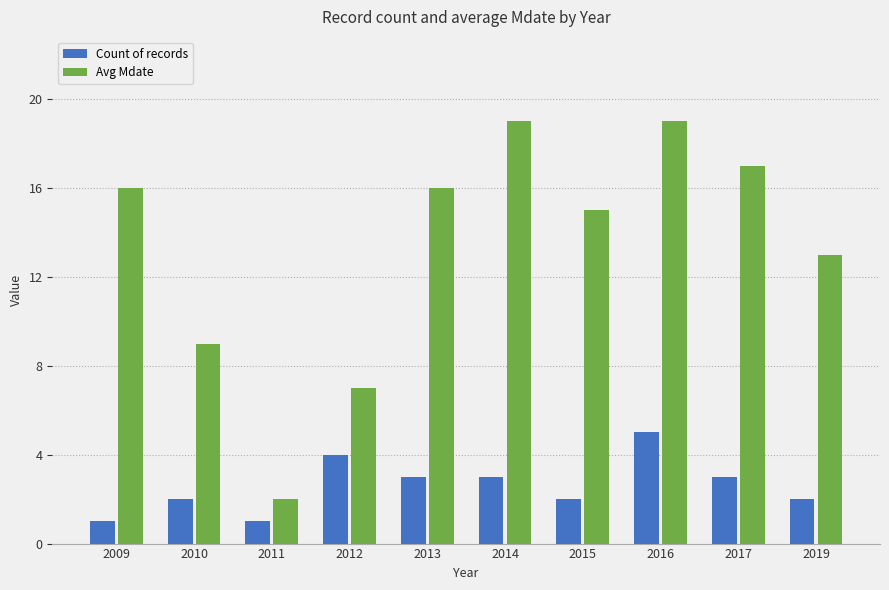

What is the total value across all series at 2017?

20